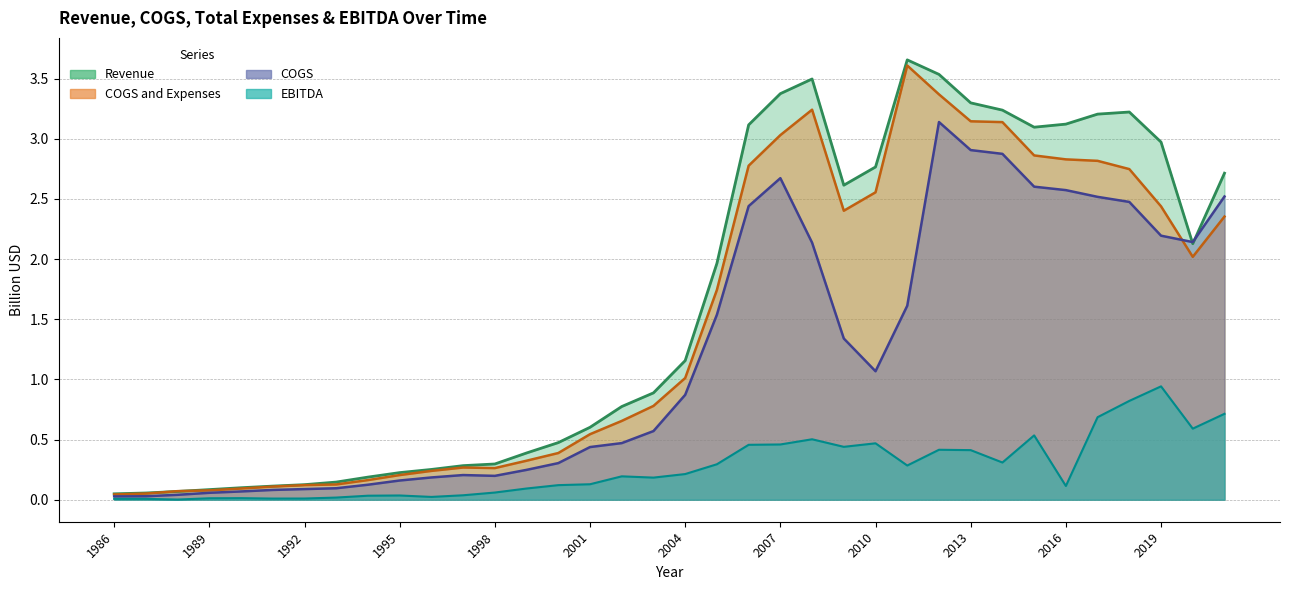

How many lines are shown in the chart?

4